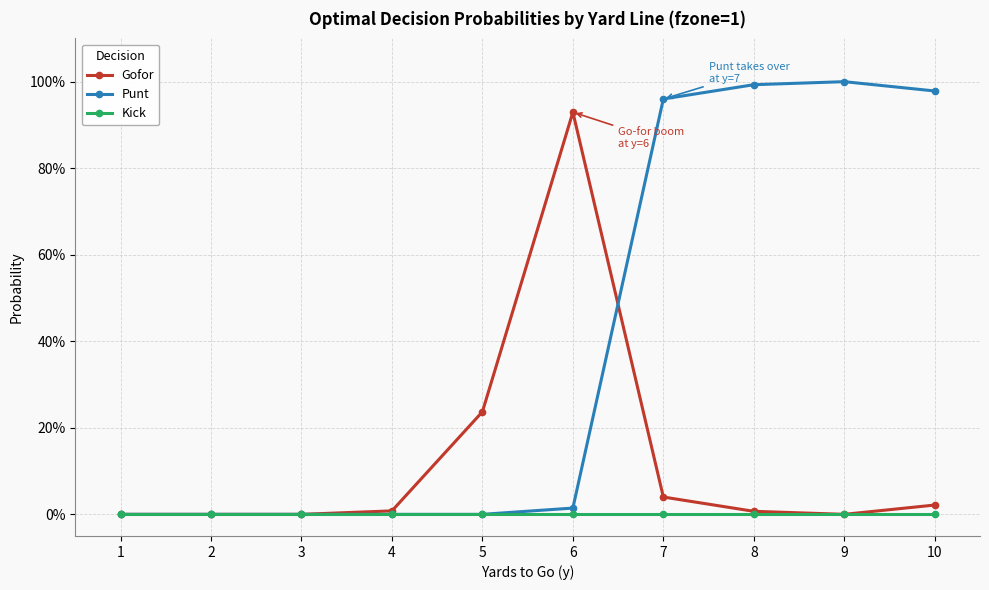

What are all the series names shown in the legend?

Gofor, Punt, Kick